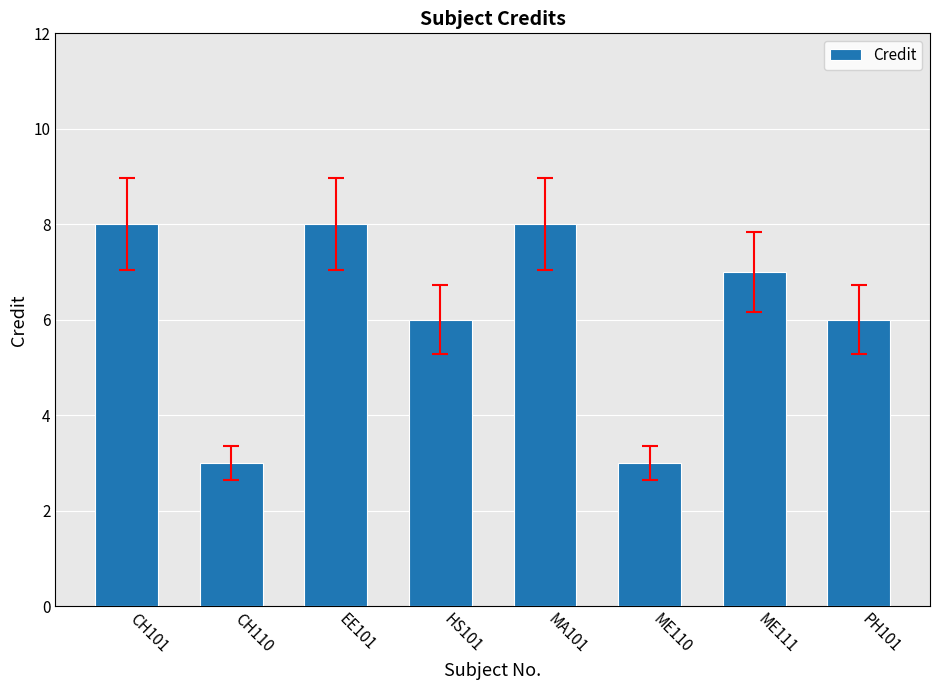

Count the values in the range 6 to 8.

6